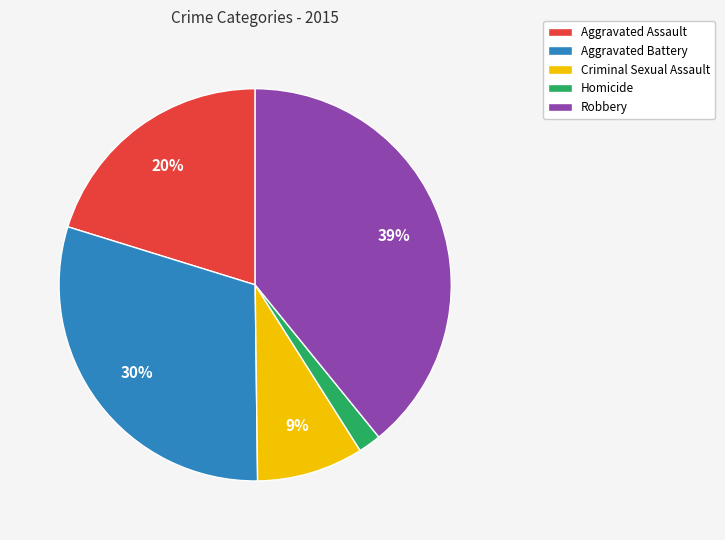

Is the sum of Criminal Sexual Assault and Homicide greater than half?

No